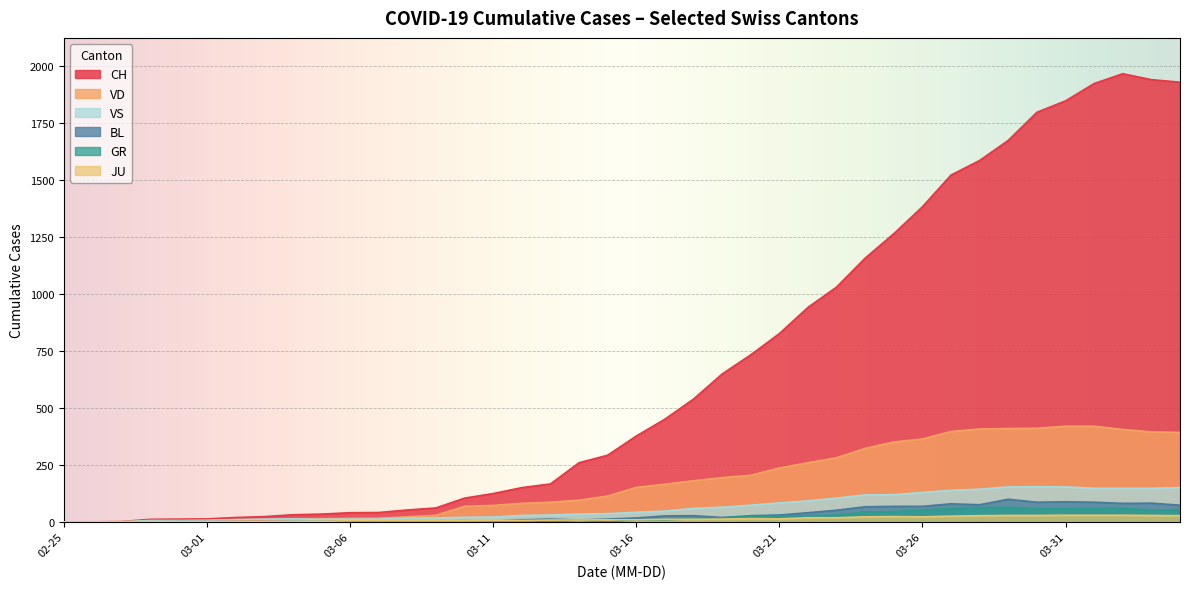

What is the maximum value for VS?

154